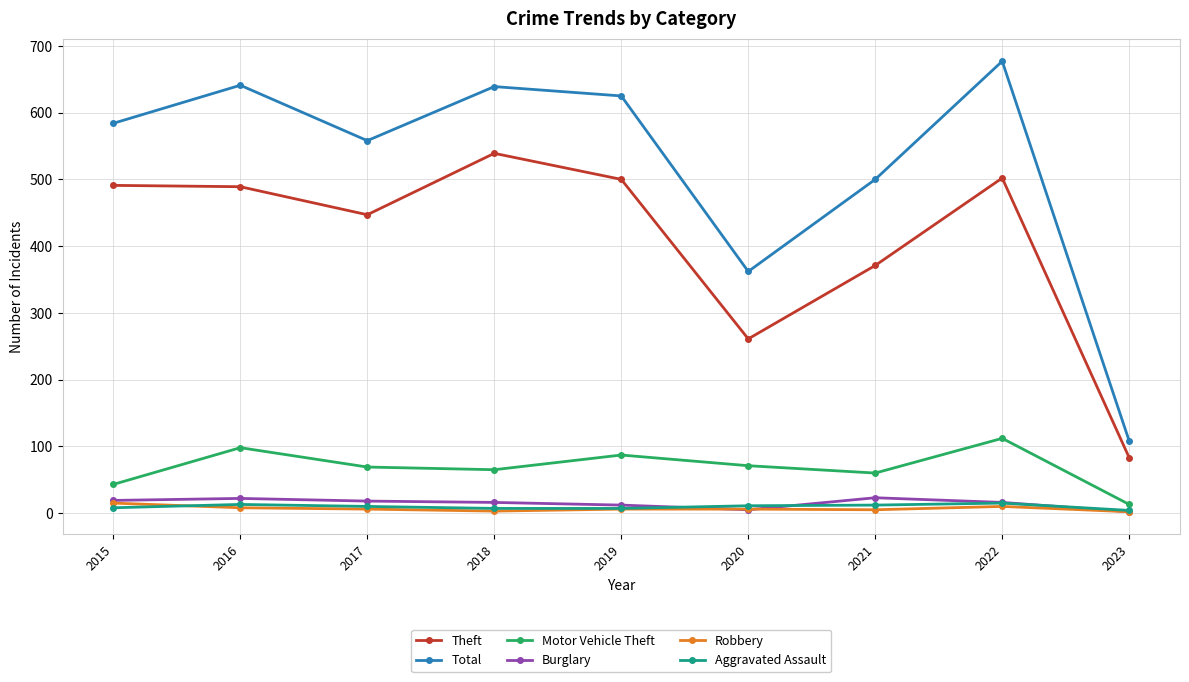

What is the value of the Theft point at the 5th from the left?

500